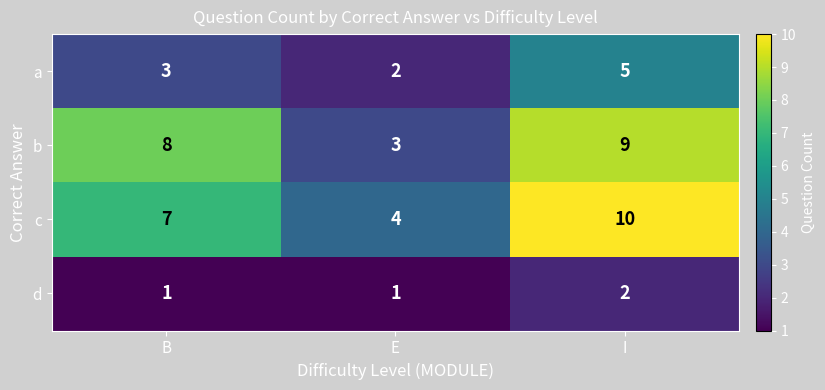

What is the total value across all series at E?

10